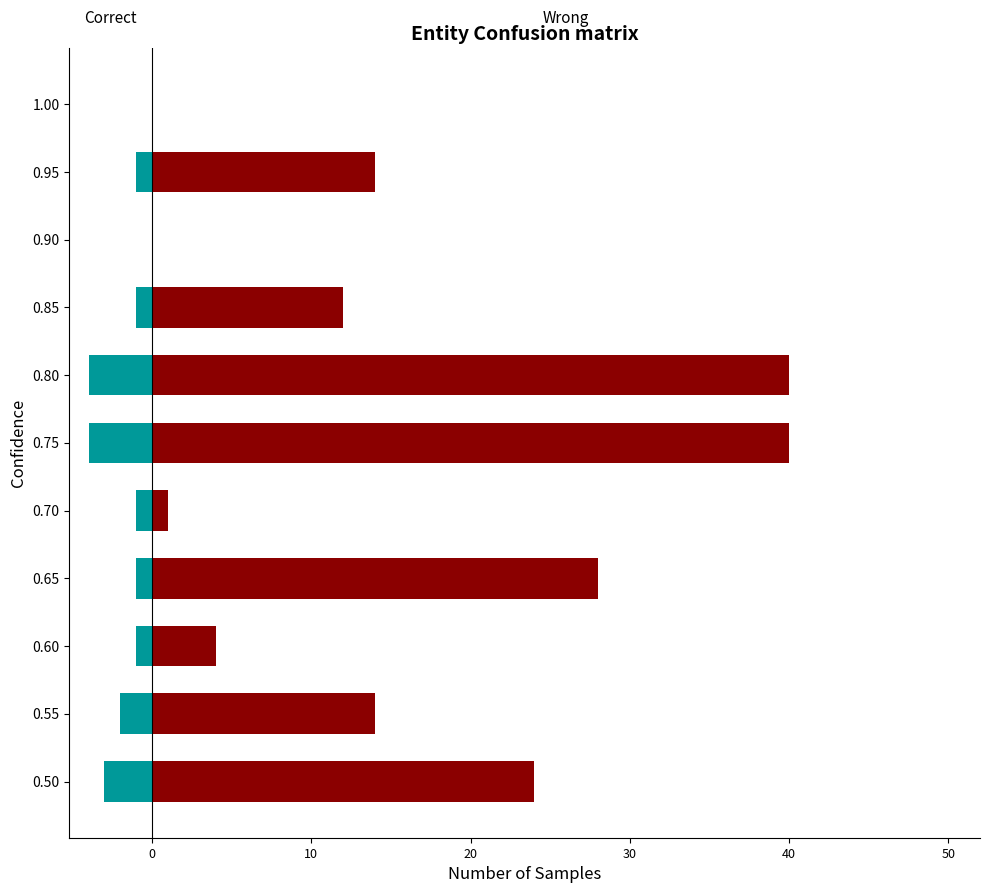

Is the value of Correct at 0.55 greater than the value of Wrong at 0.60?

No